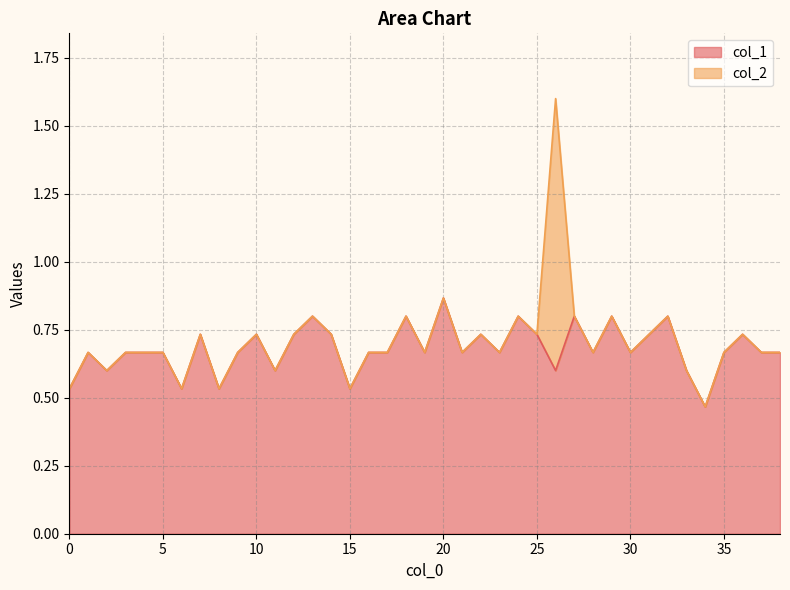

At which label is the value closest to 0?

34